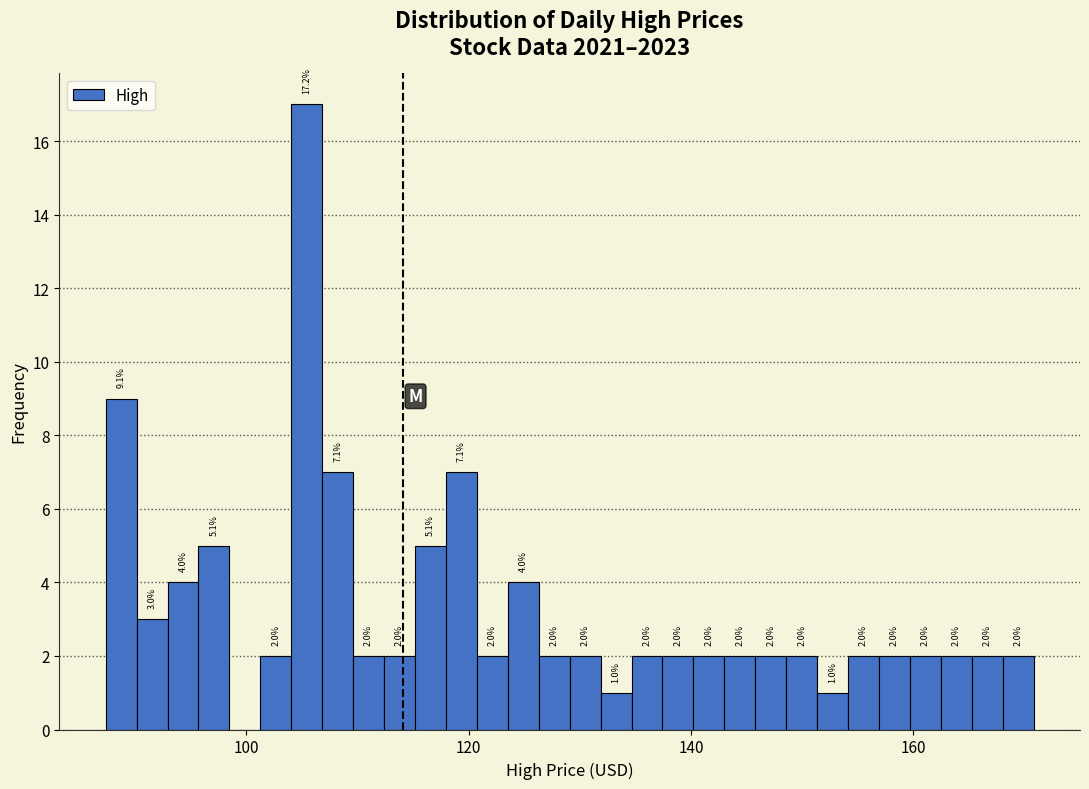

Around what value on the x-axis is the tallest bar? Give the approximate position of its centre, as read against the axis.

106